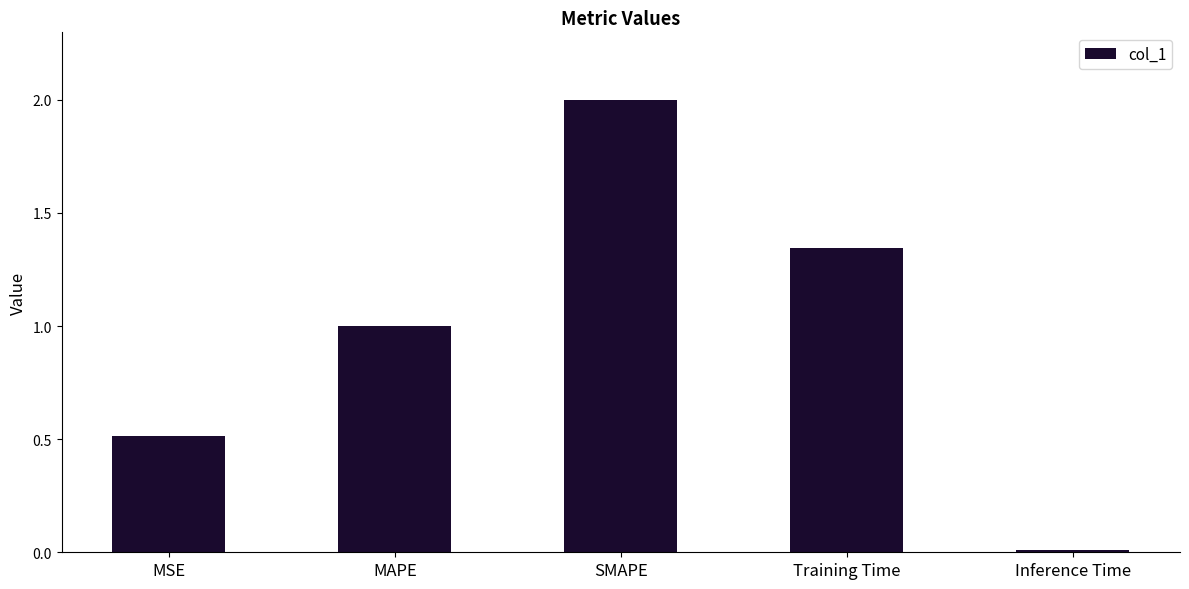

What is the maximum value shown in the chart?

2.0